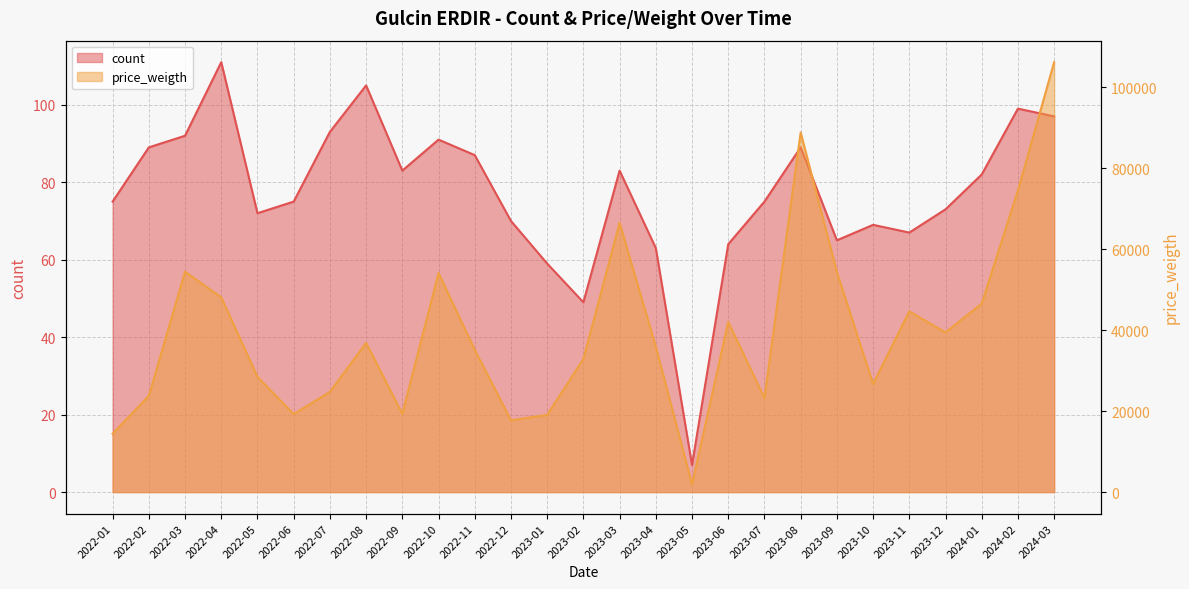

Rank the categories by count value from highest to lowest.

2022-04, 2022-08, 2024-02, 2024-03, 2022-07, 2022-03, 2022-10, 2022-02, 2023-08, 2022-11, 2022-09, 2023-03, 2024-01, 2022-01, 2022-06, 2023-07, 2023-12, 2022-05, 2022-12, 2023-10, 2023-11, 2023-09, 2023-06, 2023-04, 2023-01, 2023-02, 2023-05